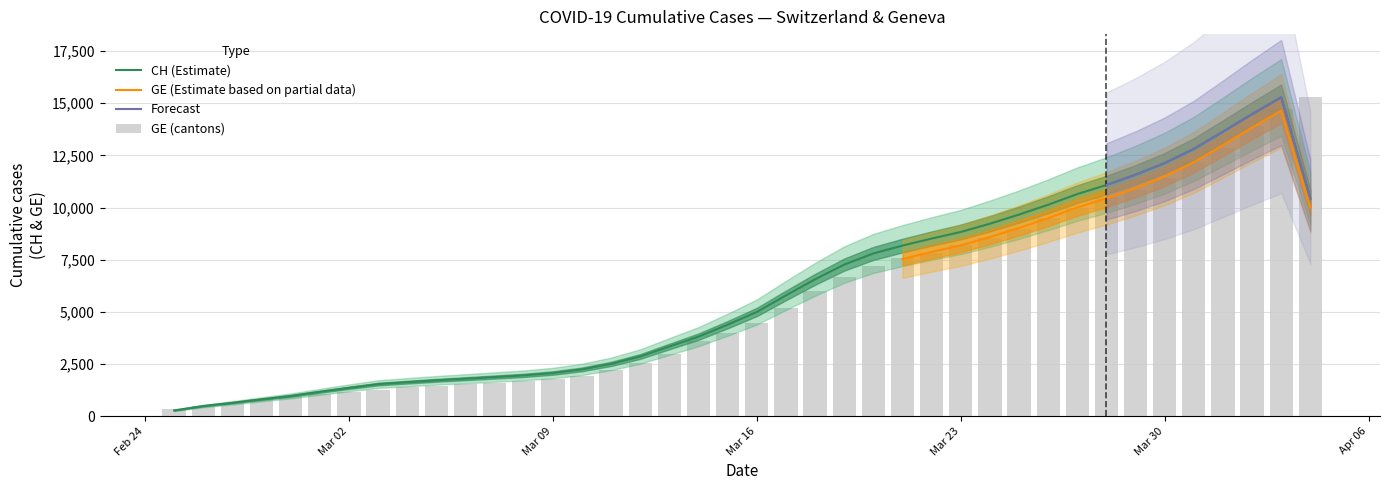

What is the highest value of the CH (Estimate) series?

15287.3